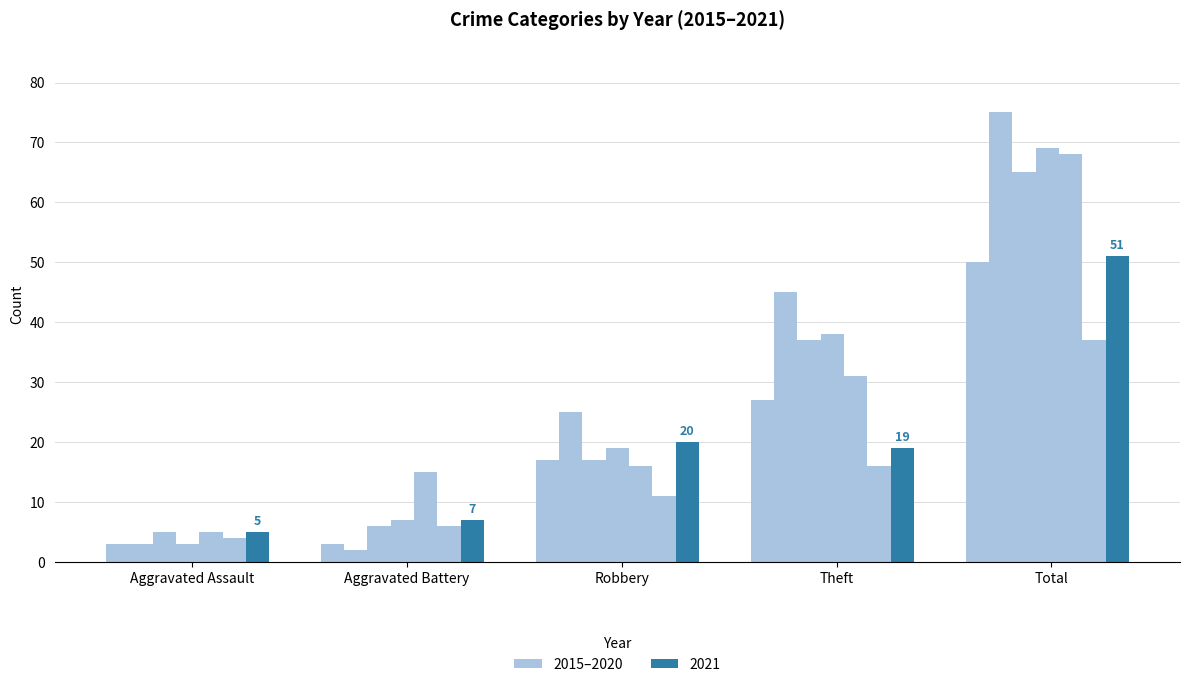

Which category has the highest value across all series?

Total